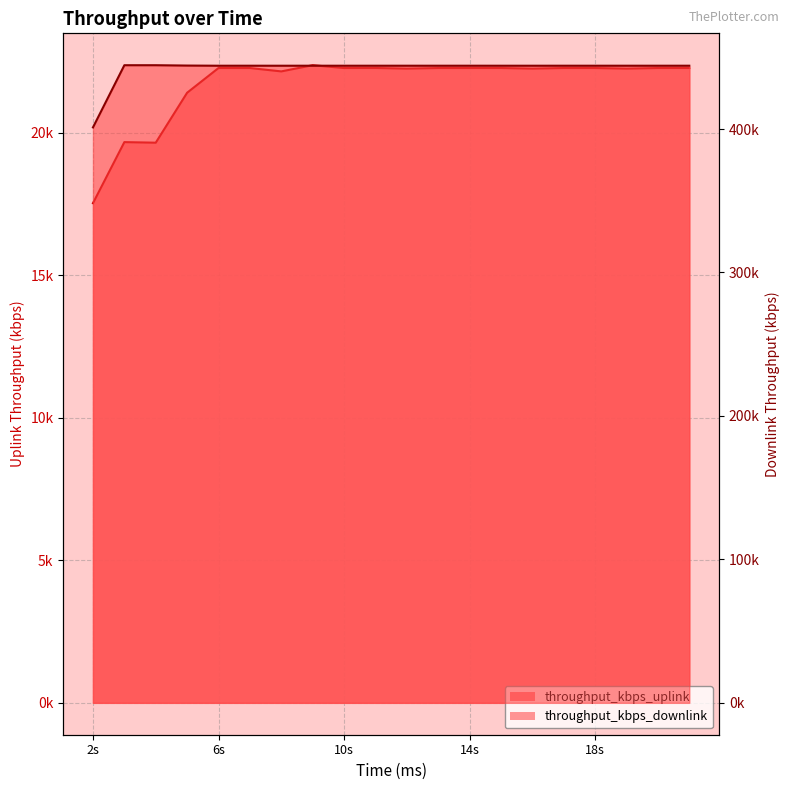

Which series has the widest spread of values?

throughput_kbps_downlink